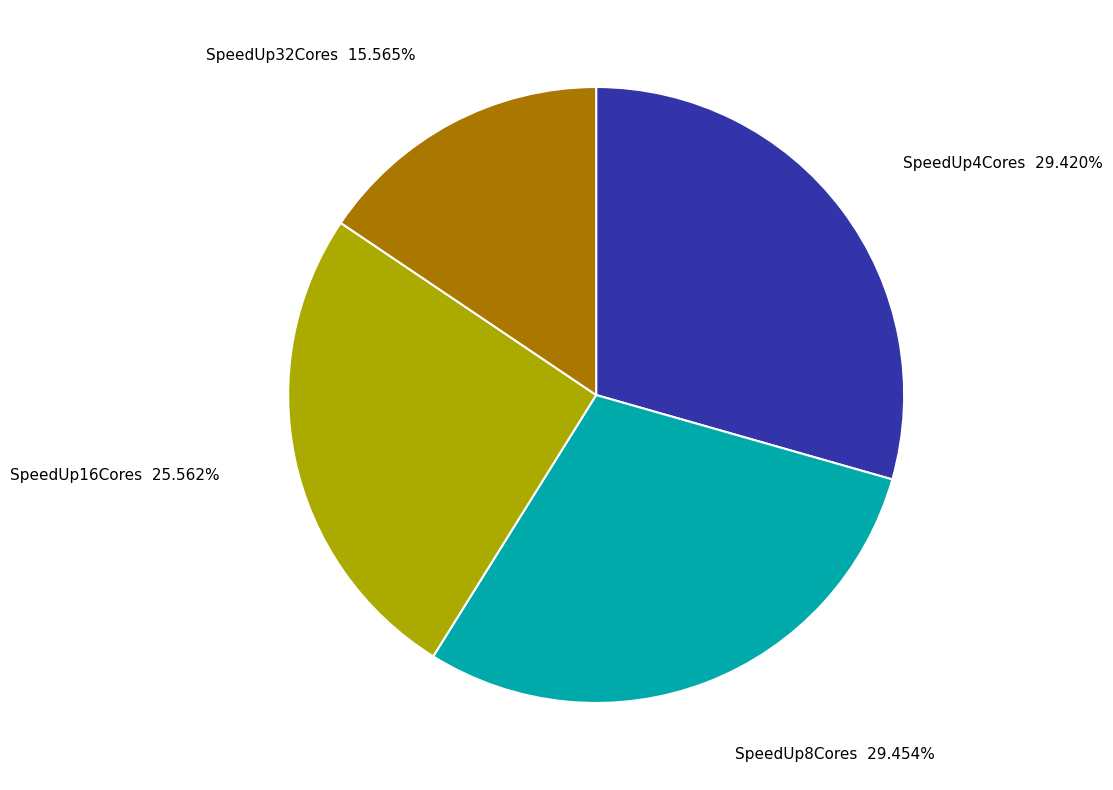

To the nearest percent, what is the average slice percentage?

25%